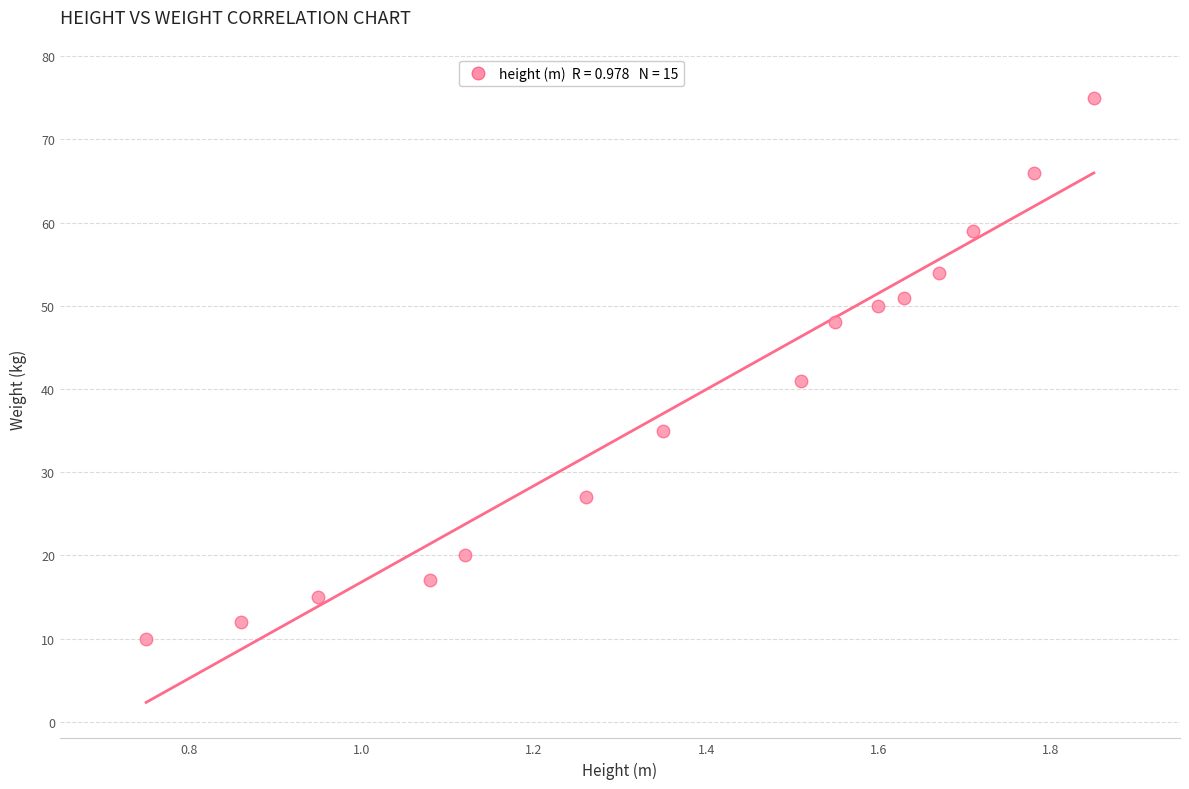

What is the range of Y values (max minus min)?

65